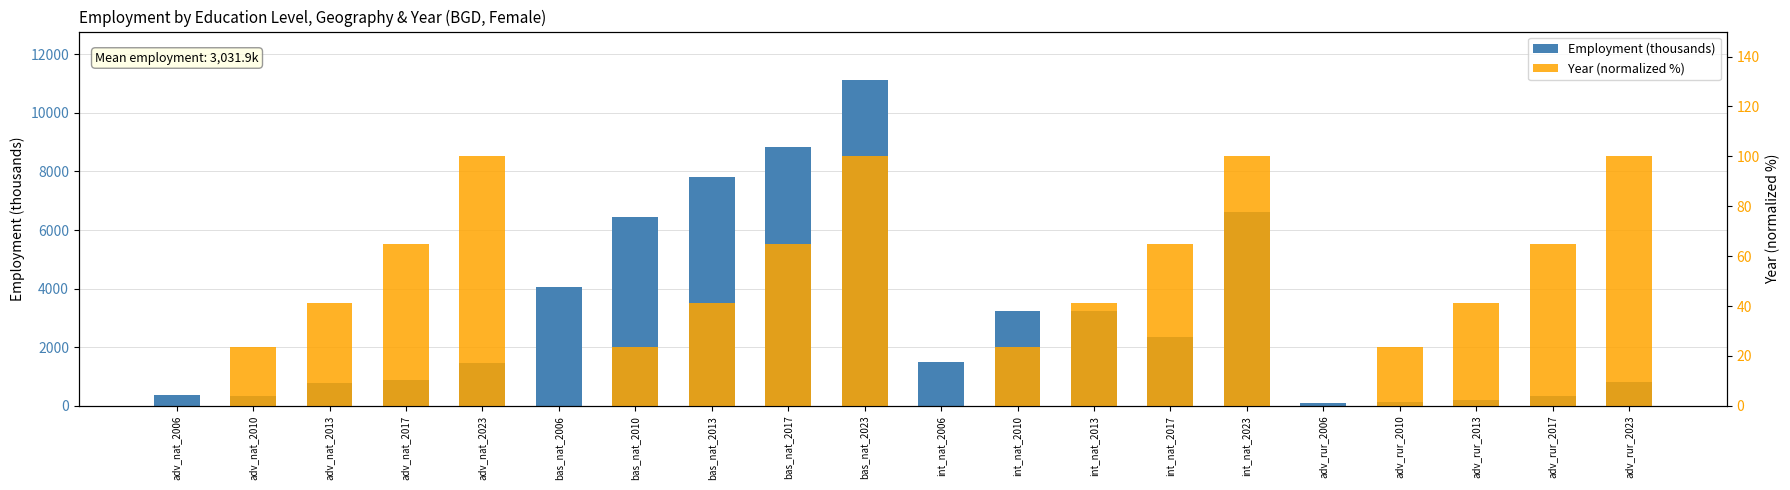

What is the difference between the Year (normalized %) values at adv_rur_2010 and adv_nat_2013?

17.6